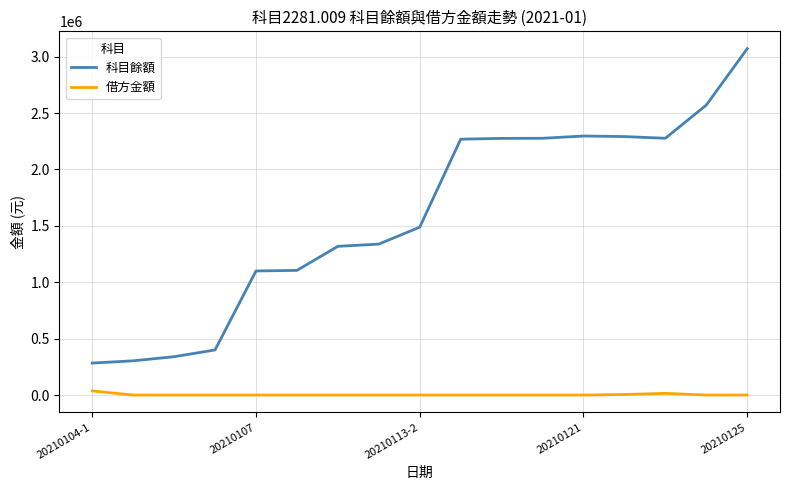

True or false: 科目餘額 and 借方金額 intersect in this chart.

False